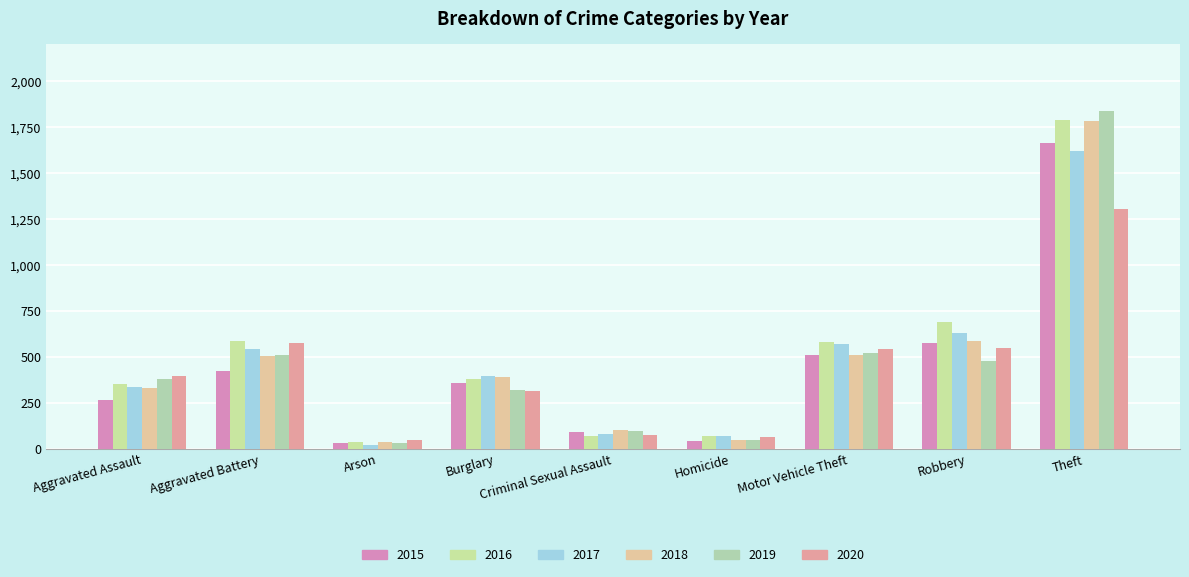

Reading left to right, extract all data points from this chart.

2015: Aggravated Assault=266	Aggravated Battery=420	Arson=29	Burglary=355	Criminal Sexual Assault=91	Homicide=43	Motor Vehicle Theft=510	Robbery=576	Theft=1664
2016: Aggravated Assault=350	Aggravated Battery=585	Arson=34	Burglary=379	Criminal Sexual Assault=70	Homicide=69	Motor Vehicle Theft=581	Robbery=689	Theft=1787
2017: Aggravated Assault=335	Aggravated Battery=540	Arson=21	Burglary=395	Criminal Sexual Assault=82	Homicide=69	Motor Vehicle Theft=569	Robbery=629	Theft=1621
2018: Aggravated Assault=330	Aggravated Battery=505	Arson=35	Burglary=389	Criminal Sexual Assault=104	Homicide=48	Motor Vehicle Theft=507	Robbery=588	Theft=1783
2019: Aggravated Assault=378	Aggravated Battery=510	Arson=29	Burglary=320	Criminal Sexual Assault=94	Homicide=47	Motor Vehicle Theft=523	Robbery=479	Theft=1837
2020: Aggravated Assault=394	Aggravated Battery=575	Arson=46	Burglary=316	Criminal Sexual Assault=76	Homicide=62	Motor Vehicle Theft=541	Robbery=548	Theft=1302